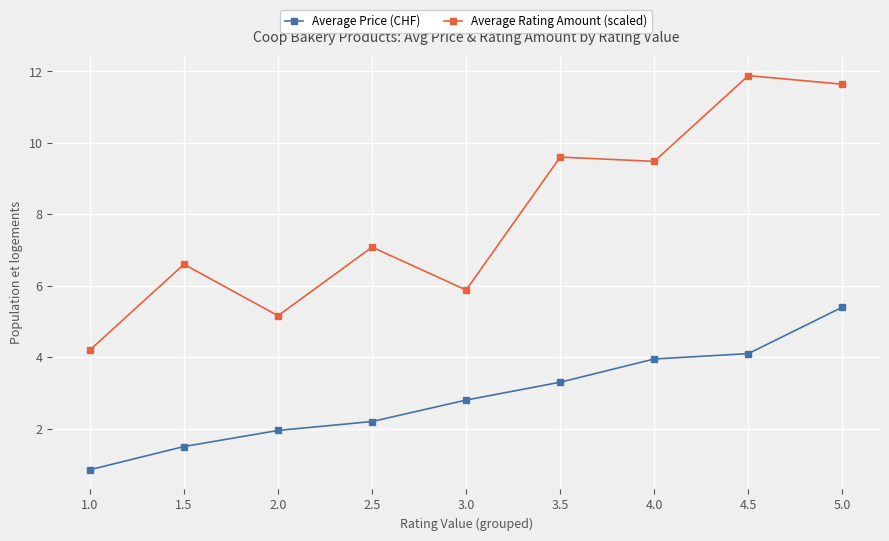

What is the total value across all series at 2.5?

9.3